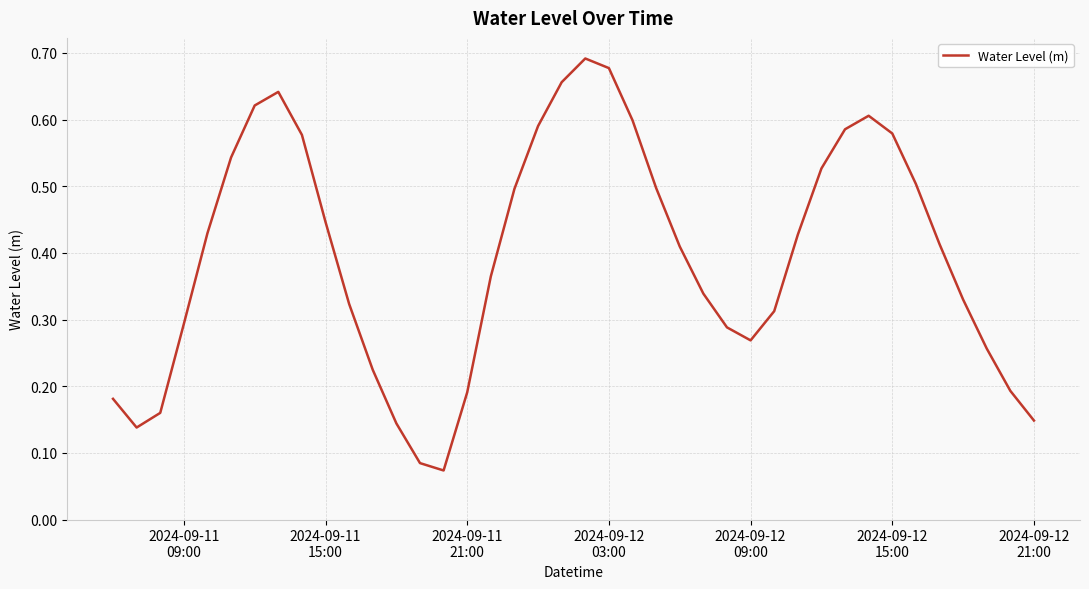

What is the average value?

0.4